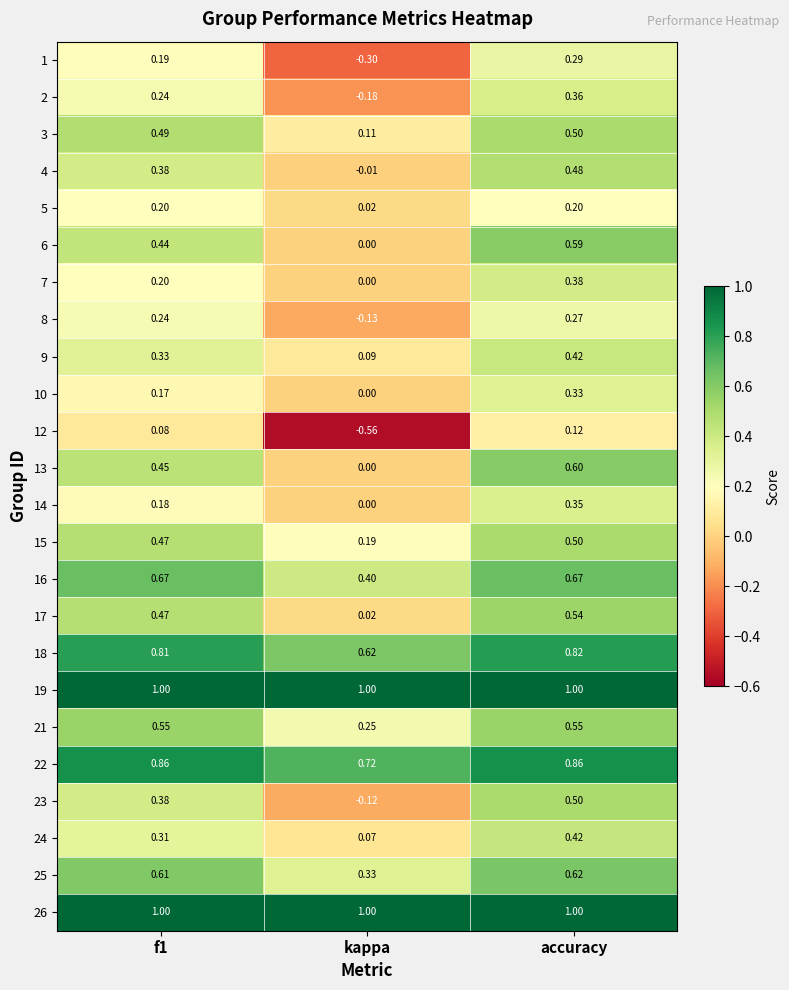

Which series has the widest spread of values?

12